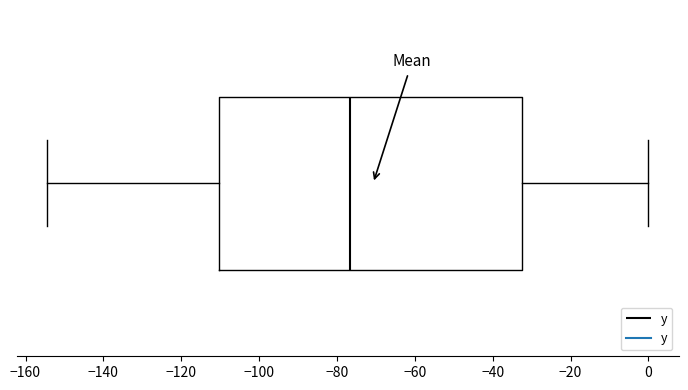

Transcribe this box plot: give where the median line is, the range the box spans, and where the two whiskers end, as read against the x-axis. The values are not printed on the chart, so give them approximately, as read against the axis.

median -76, box -110 to -32, whiskers -154 to 0